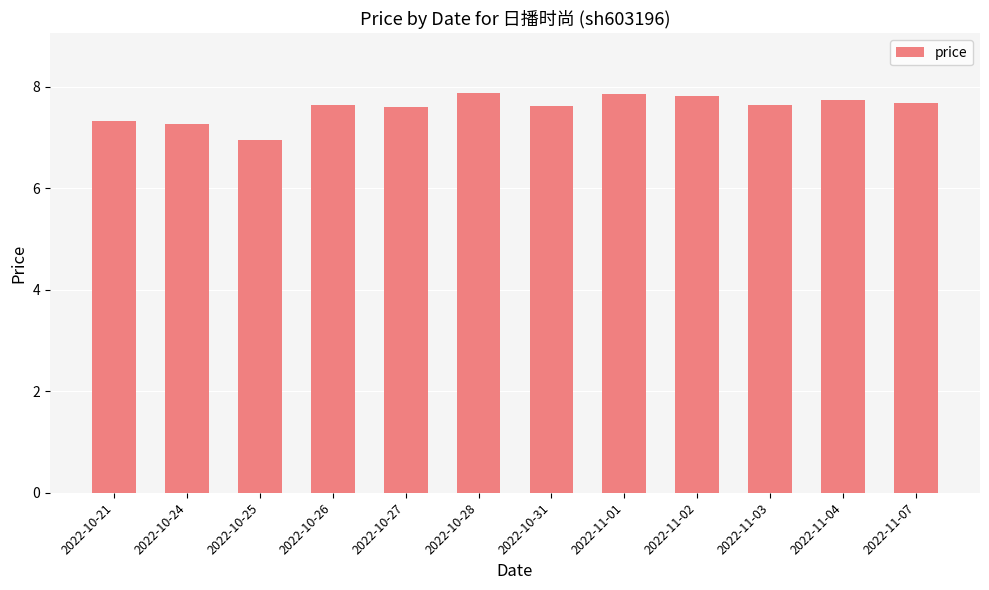

How many values are below 7?

1